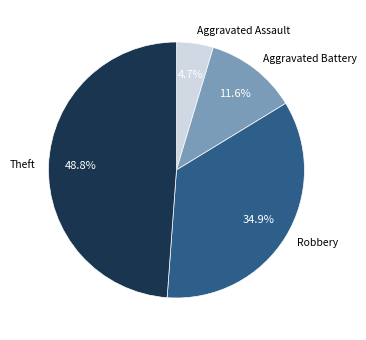

Is there any slice that represents more than half of the pie?

No